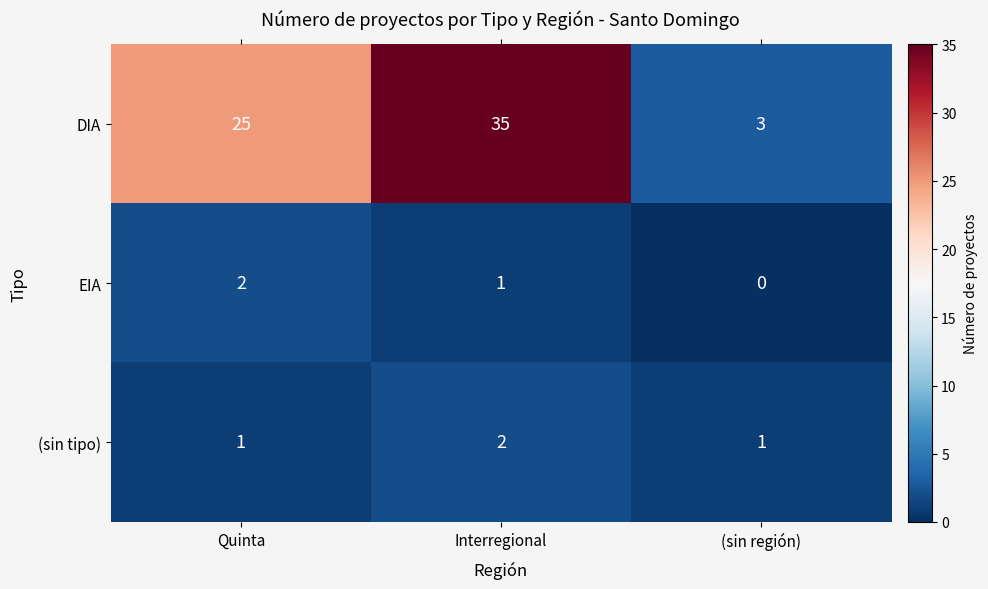

Rank the categories by EIA value from lowest to highest.

(sin región), Interregional, Quinta